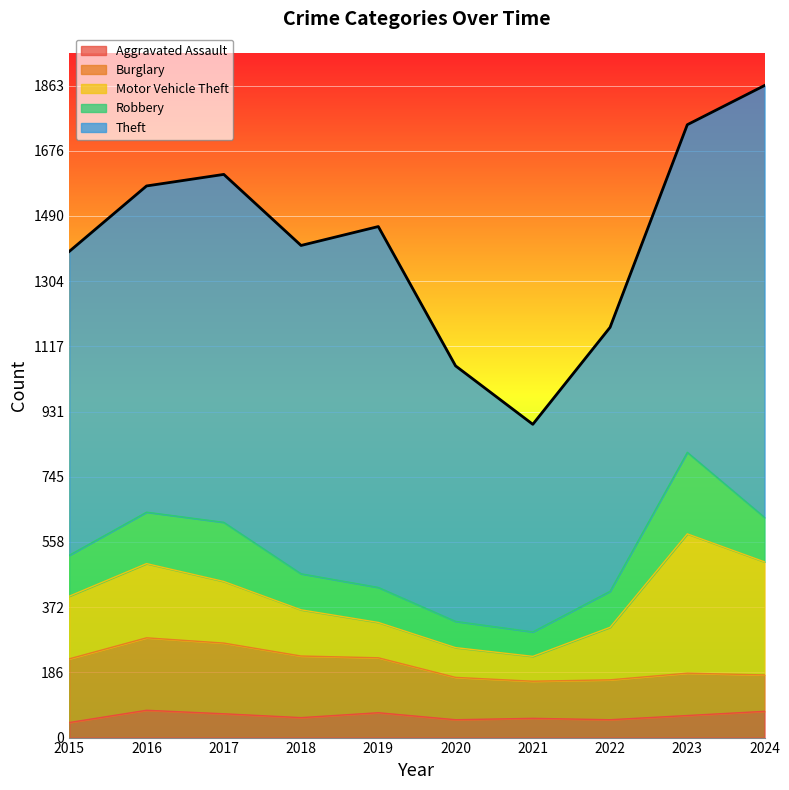

Is the value of Robbery at 2021 greater than the value of Theft at 2017?

No